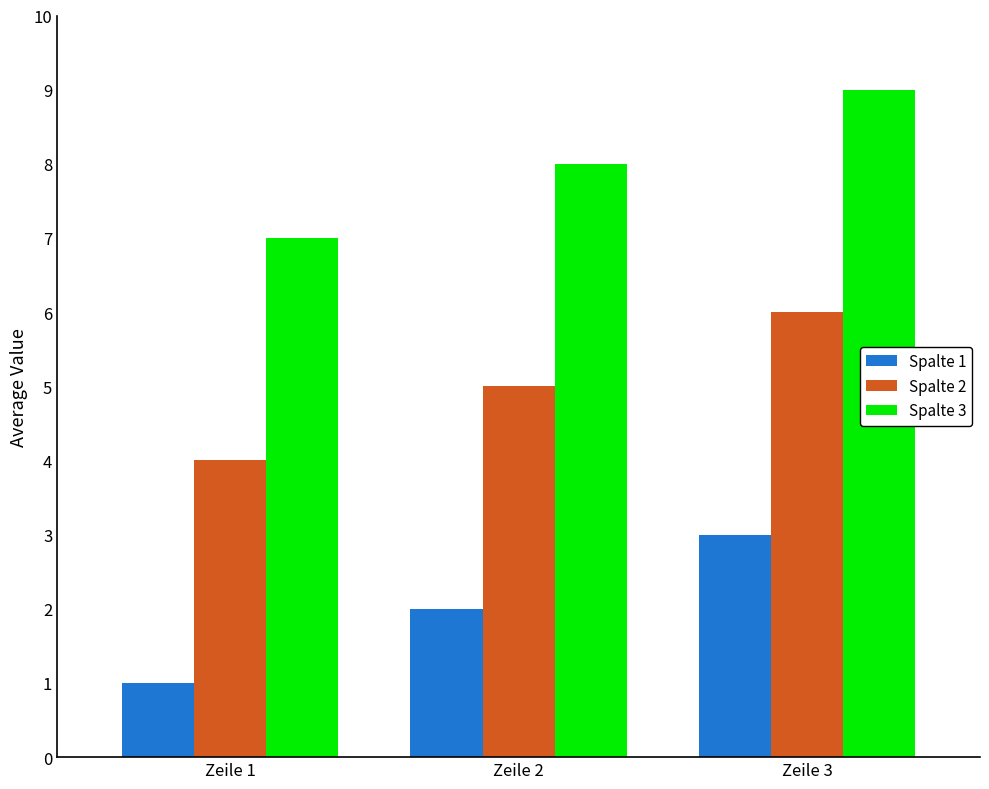

How many Spalte 3 values are between 7 and 9?

3